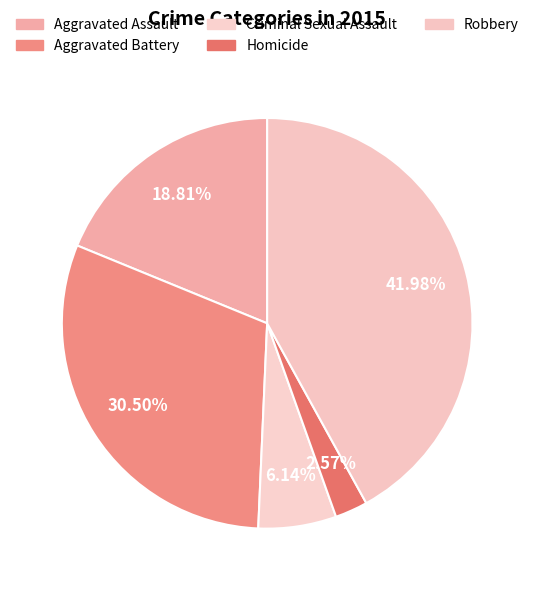

What percentage do Robbery and Criminal Sexual Assault together represent?

48.1%